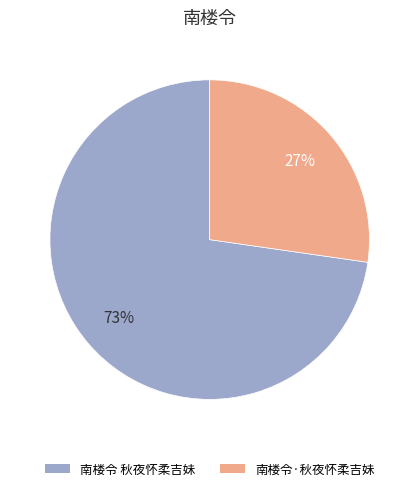

Count the number of slices in the pie.

2